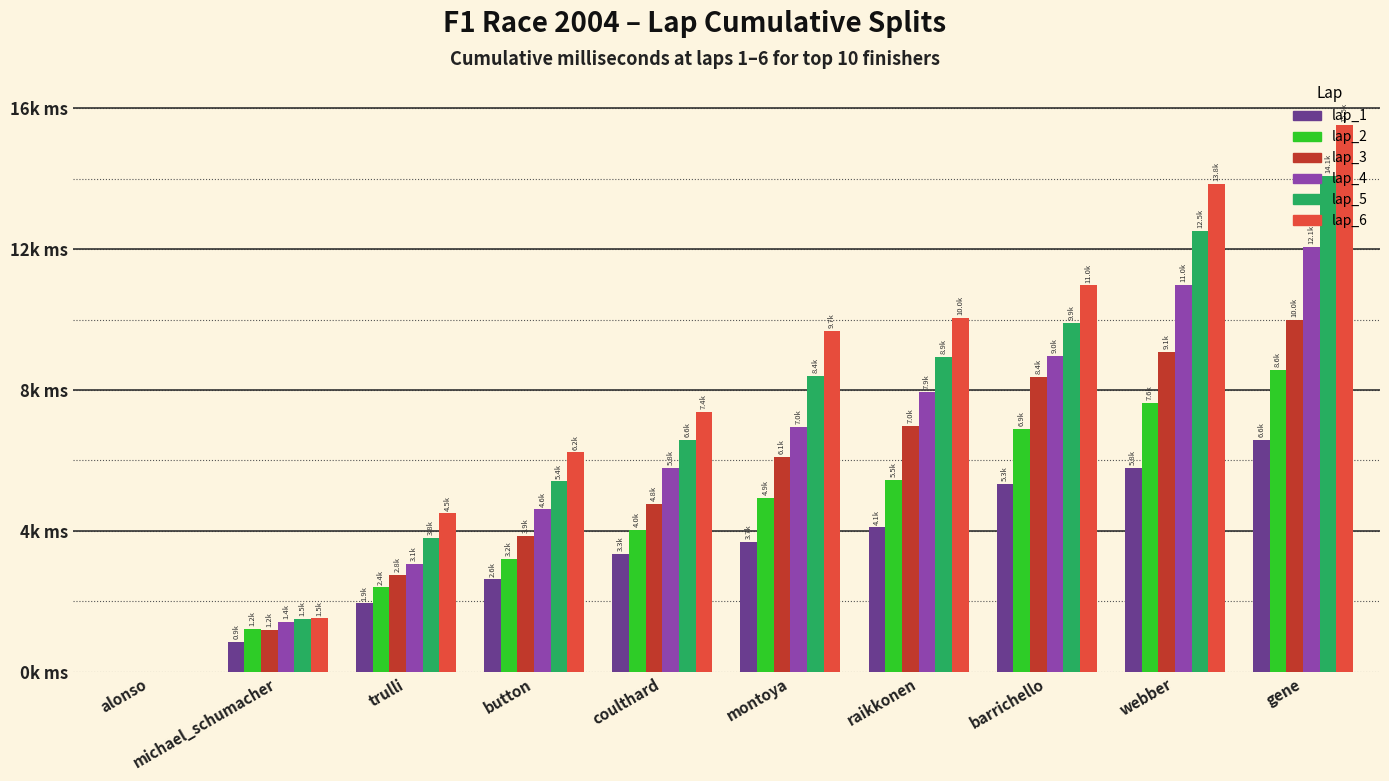

Are the bars horizontal?

No